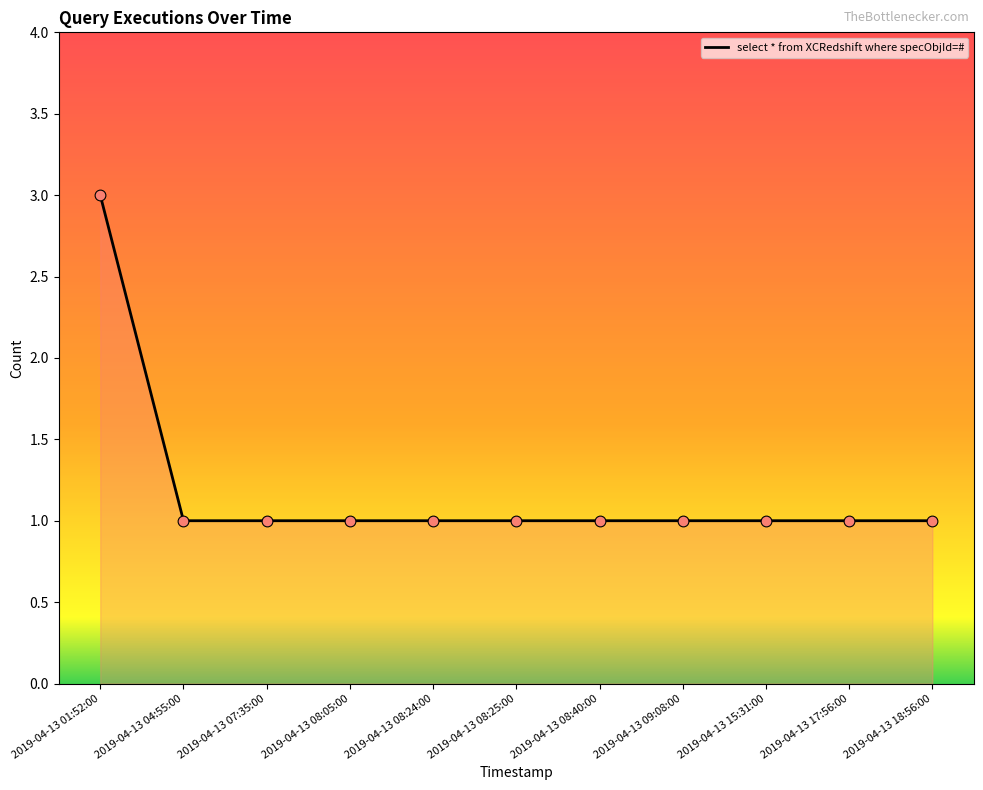

Approximately how many times larger is the value at 2019-04-13 08:05:00 compared to 2019-04-13 18:56:00?

1.0